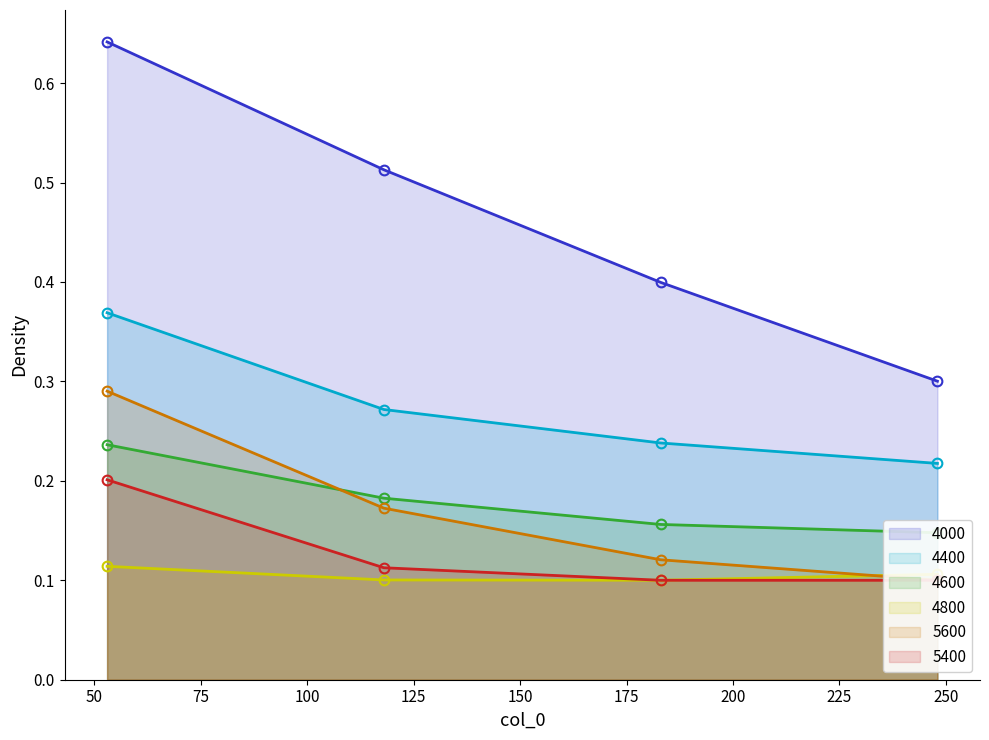

The value of 4400 at 118 is 0.1. True or false?

False